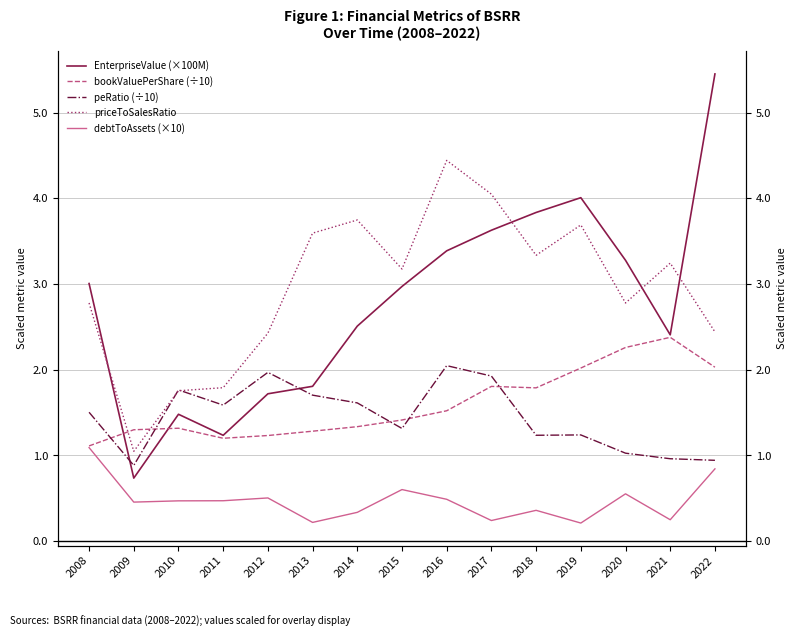

What is the difference between the maximum and minimum values in the peRatio (÷10) series?

1.2